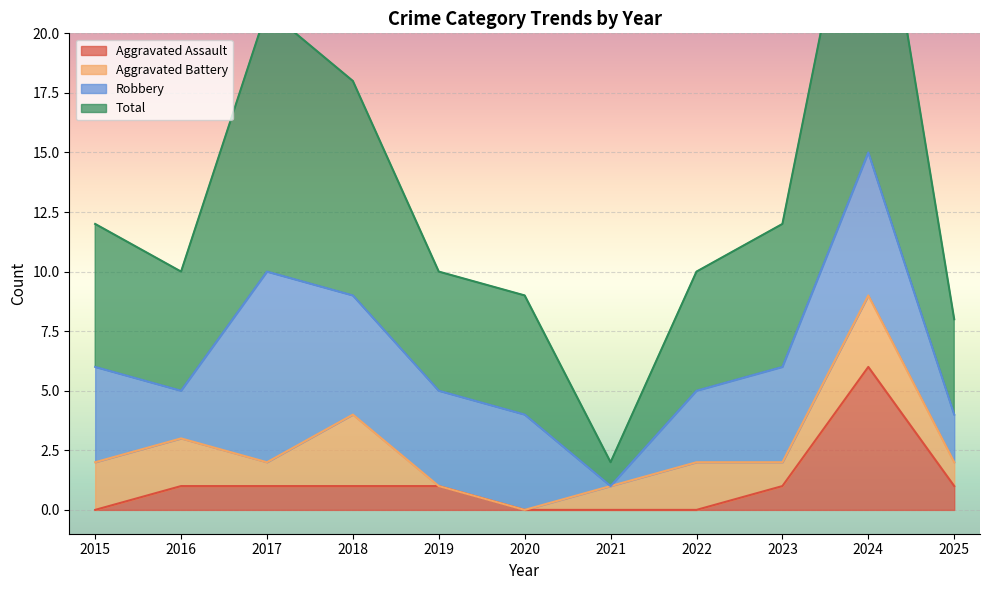

At how many categories does at least one series exceed 25?

1